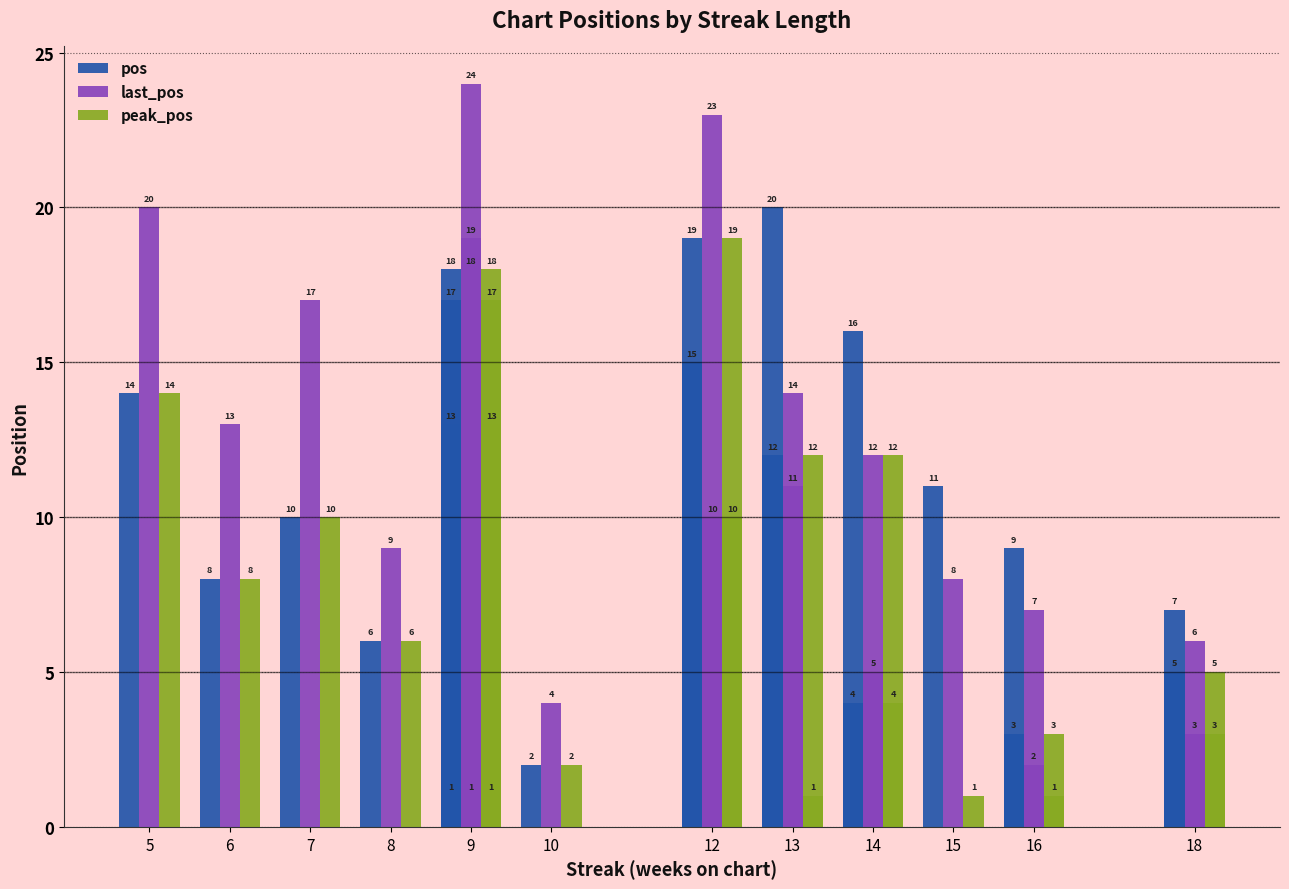

Rank the series by their average value, from highest to lowest.

last_pos, pos, peak_pos